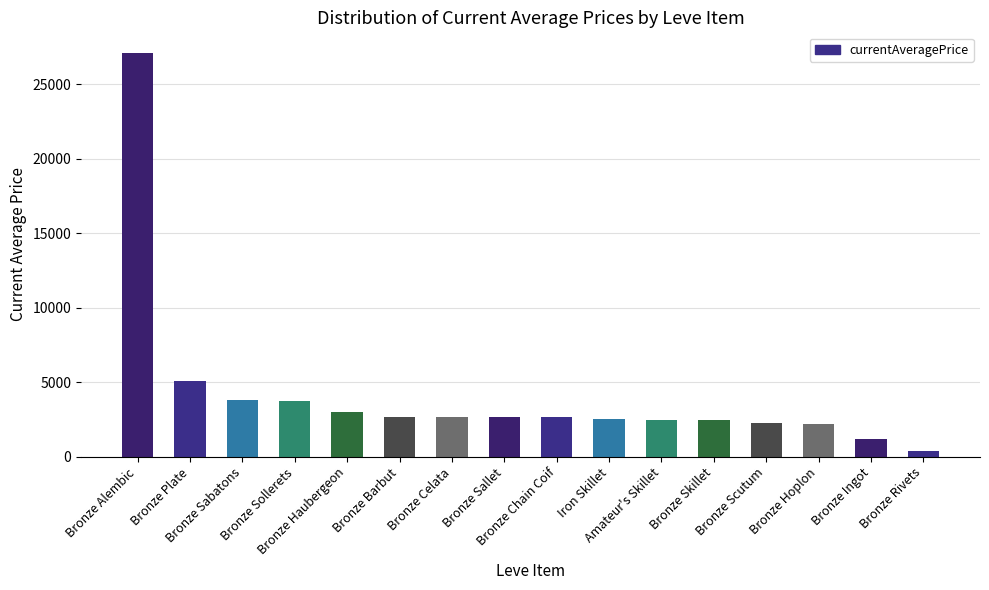

Which category has the lowest value across all series?

Bronze Rivets